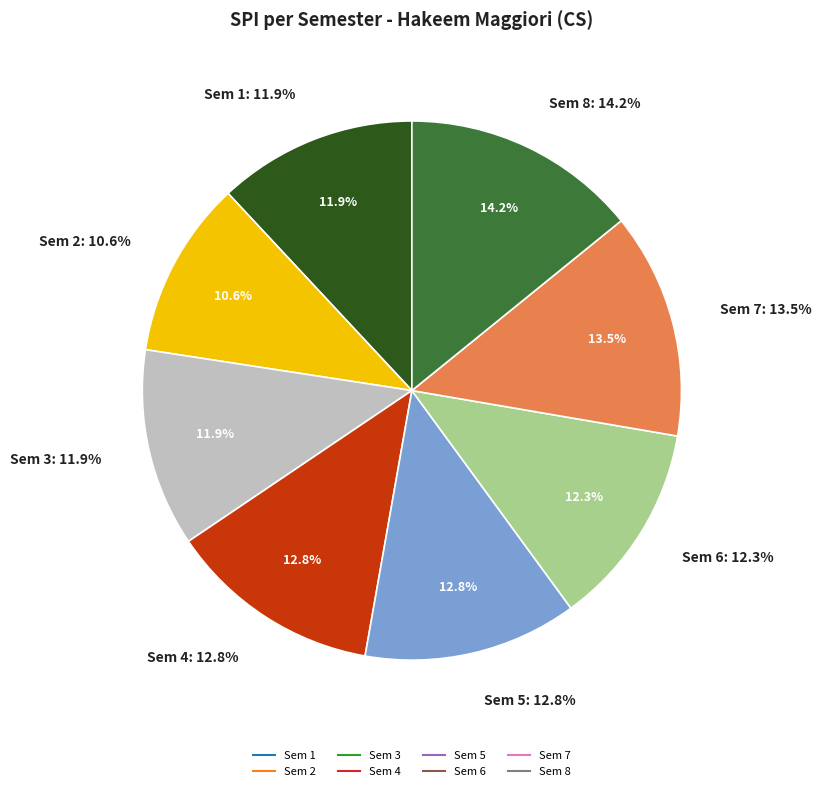

The Sem 2 slice represents 11% of the pie. True or false?

True